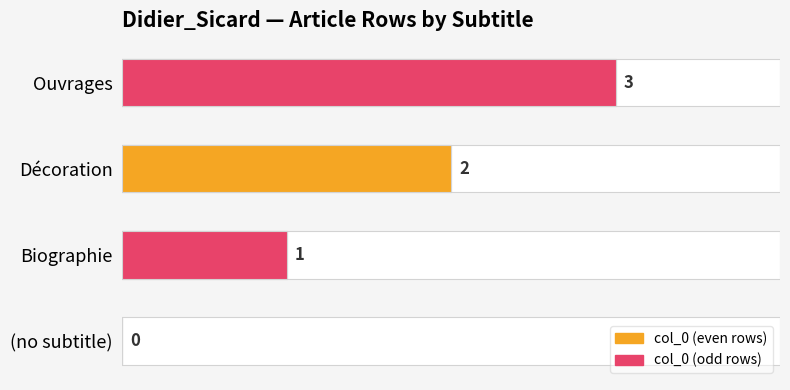

The chart shows a value of 0 at (no subtitle). True or false?

True